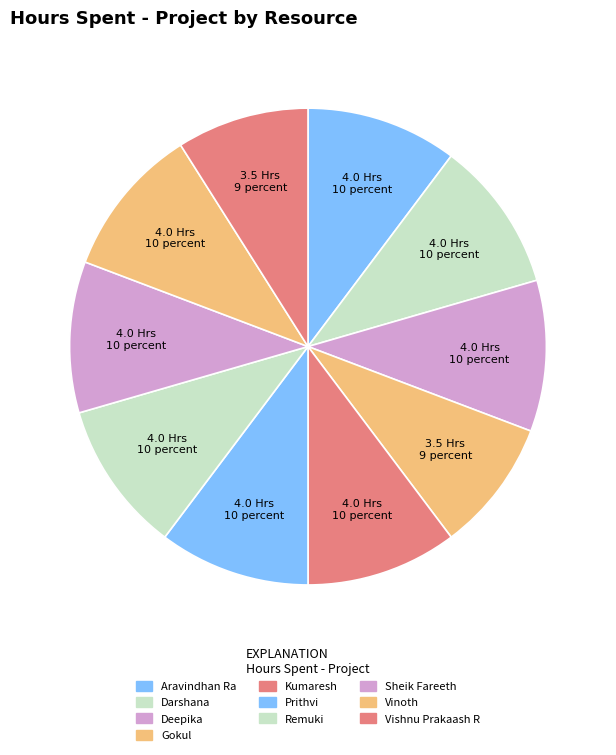

How many slices are in this pie chart?

10